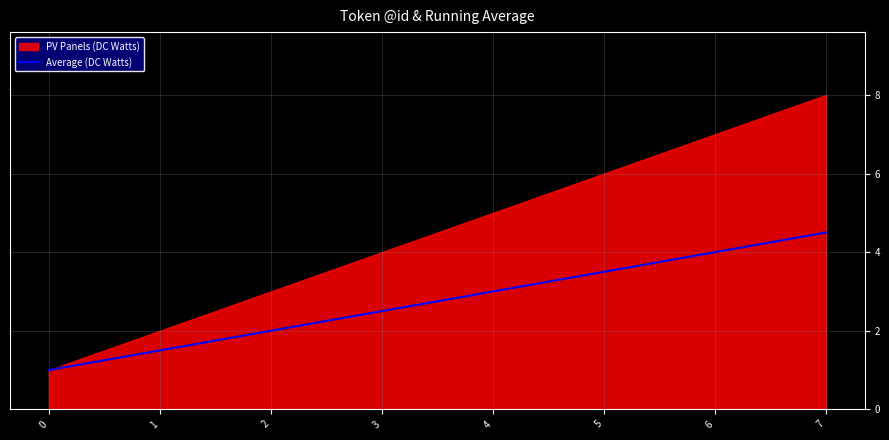

Count the values in the range 2 to 4.

5